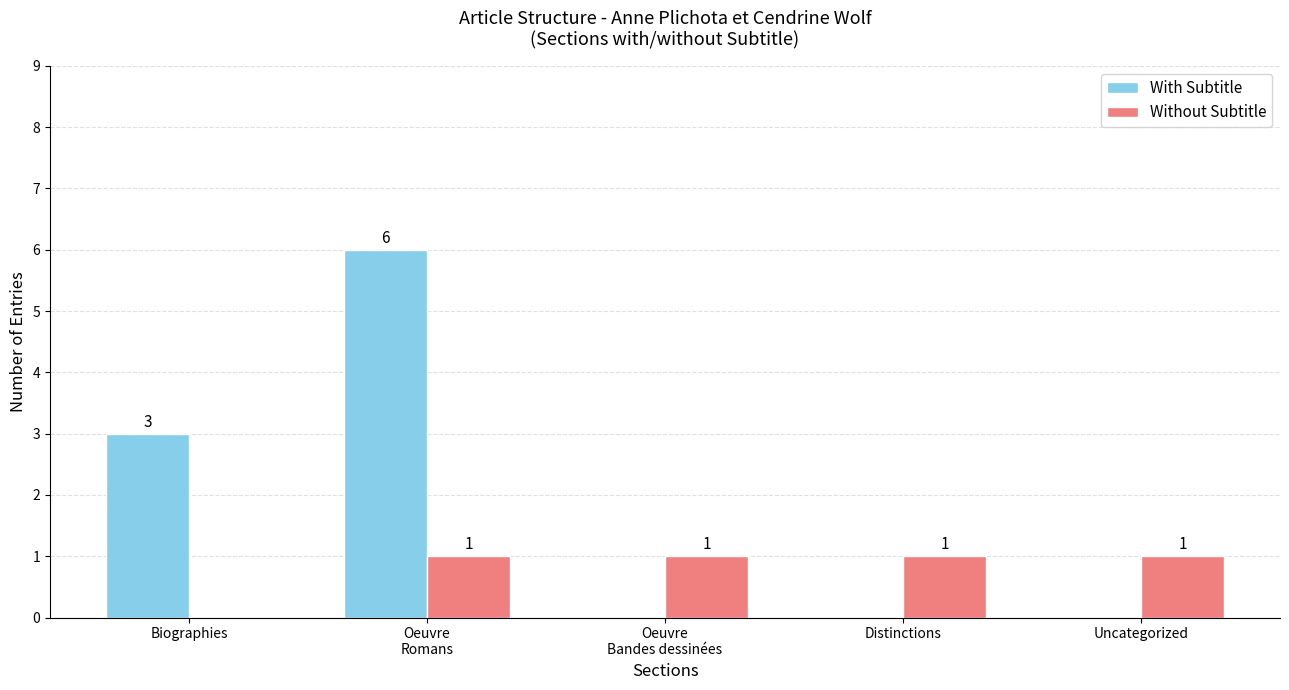

Which series has the widest spread of values?

With Subtitle